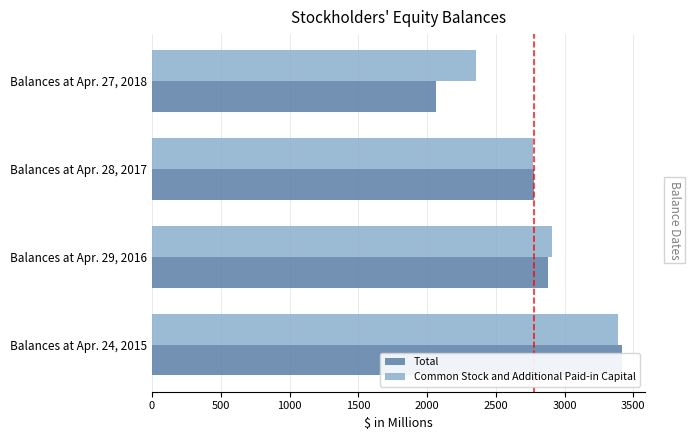

Are the bars horizontal?

Yes